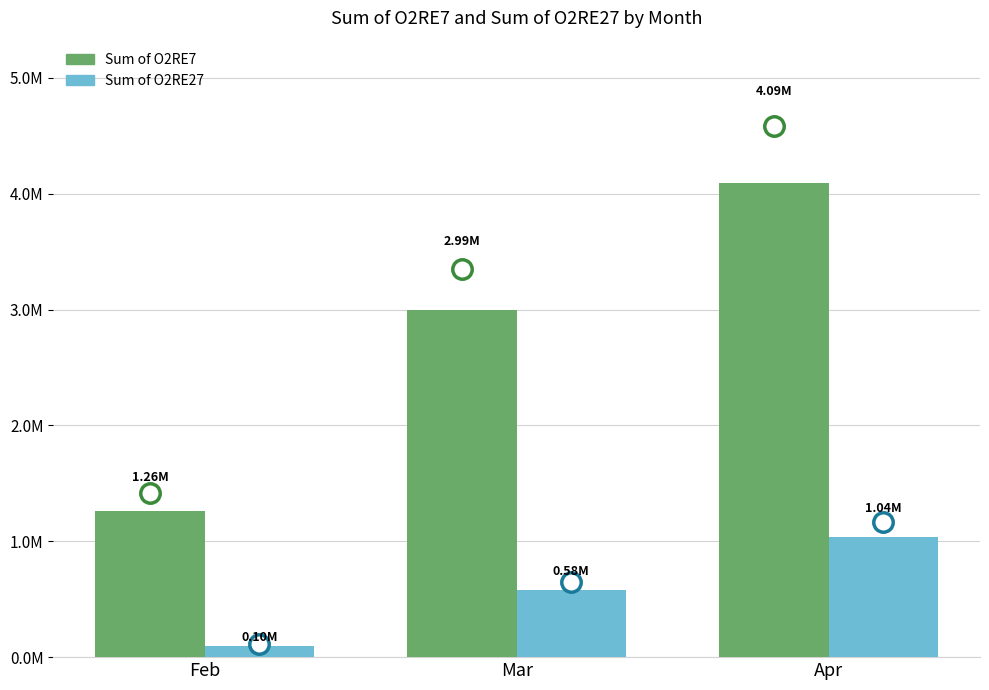

What is the value of the Sum of O2RE7 bar at the 1st from the left?

1263514.0